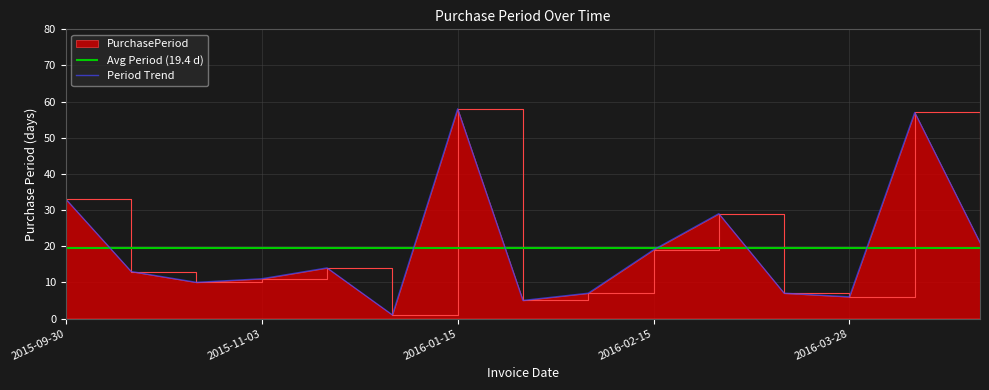

How many data points are less than 13?

7